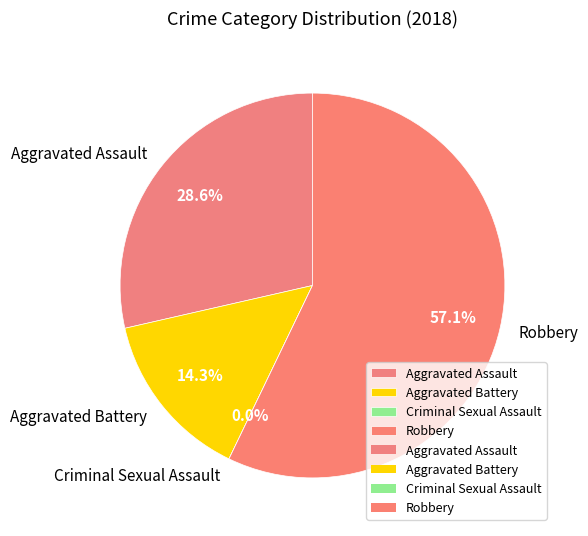

Does any single category account for the majority?

Yes